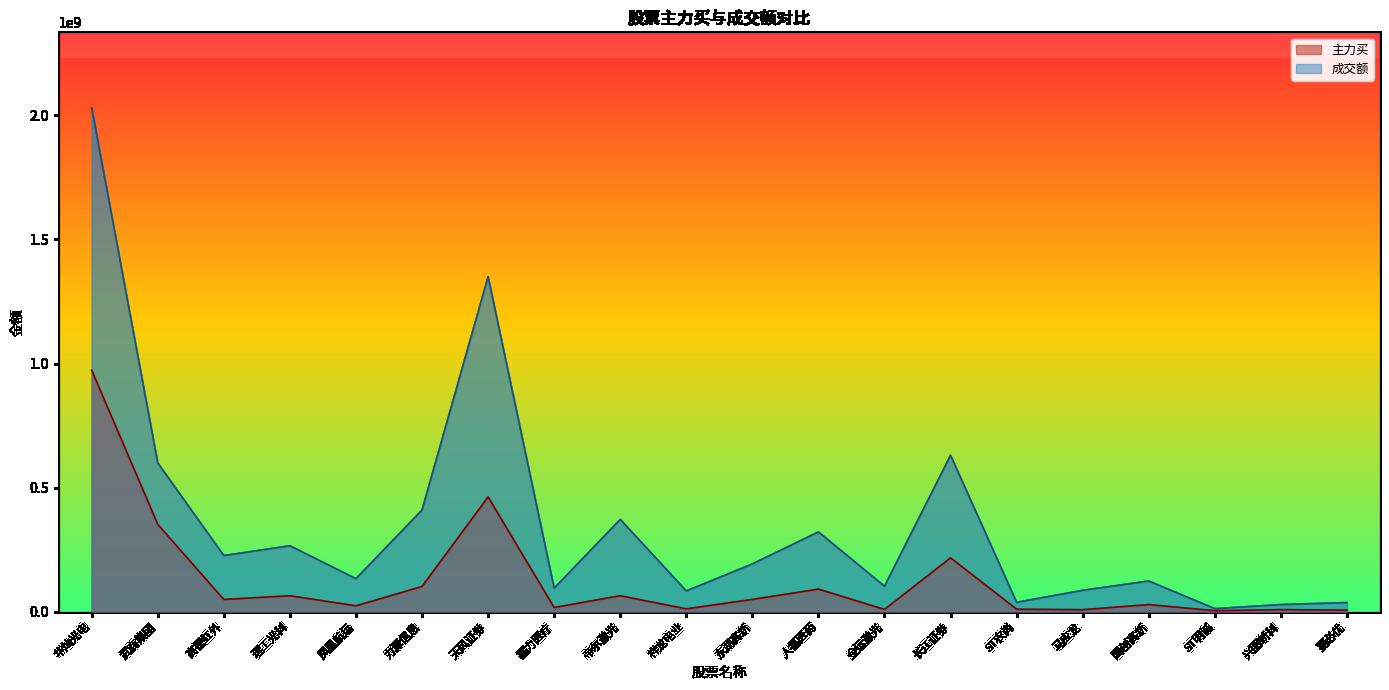

What is the greatest value displayed?

2030182648